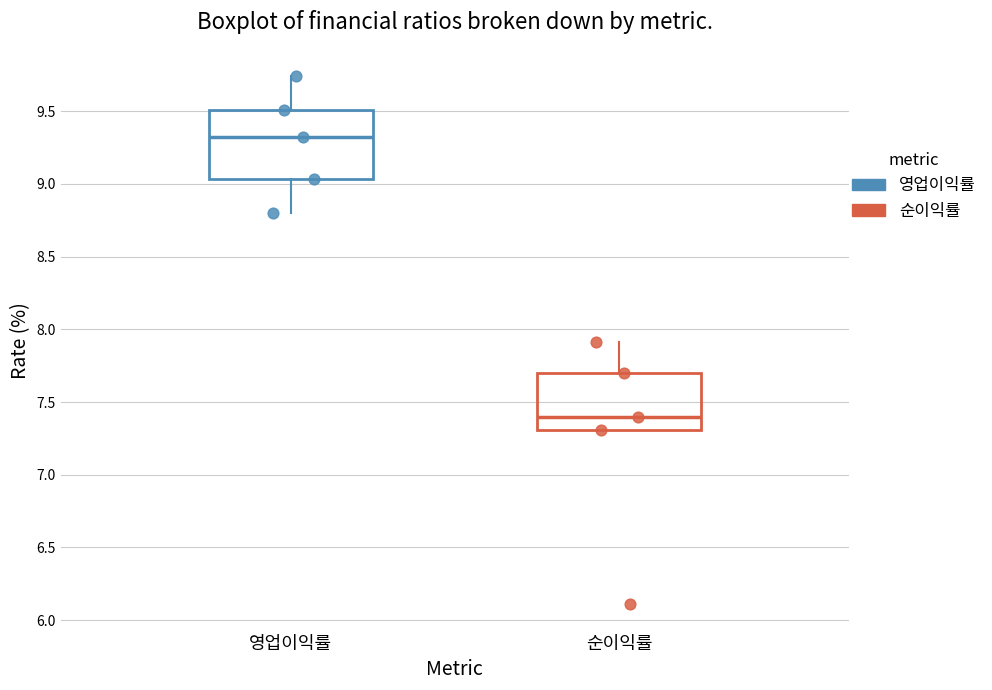

Where is the upper edge of the box for 순이익률 on the y-axis? The values are not printed on the chart, so give them approximately, as read against the axis.

7.70